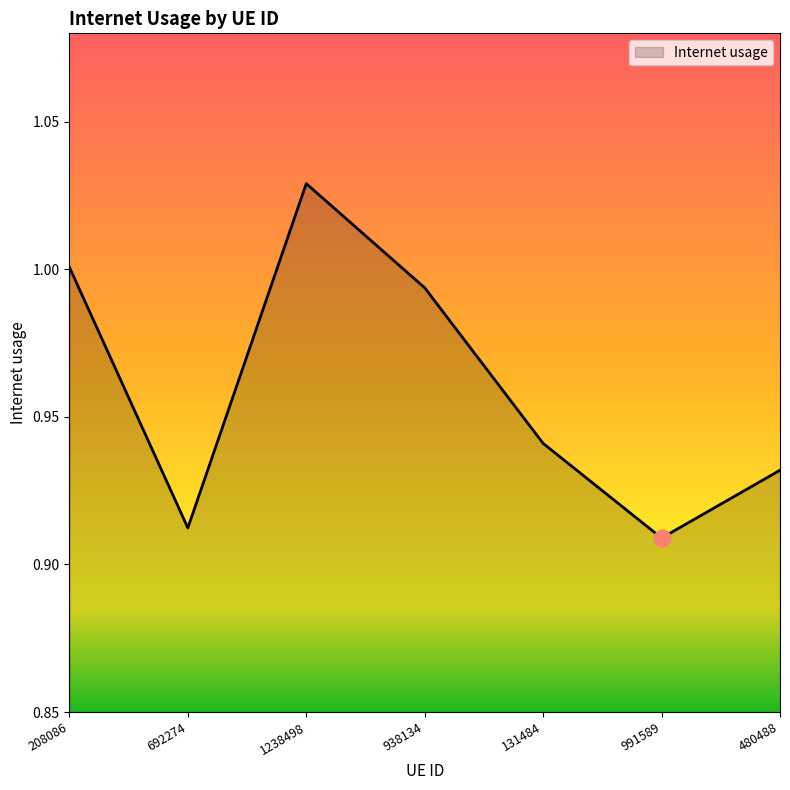

What is the sum of all values?

6.7